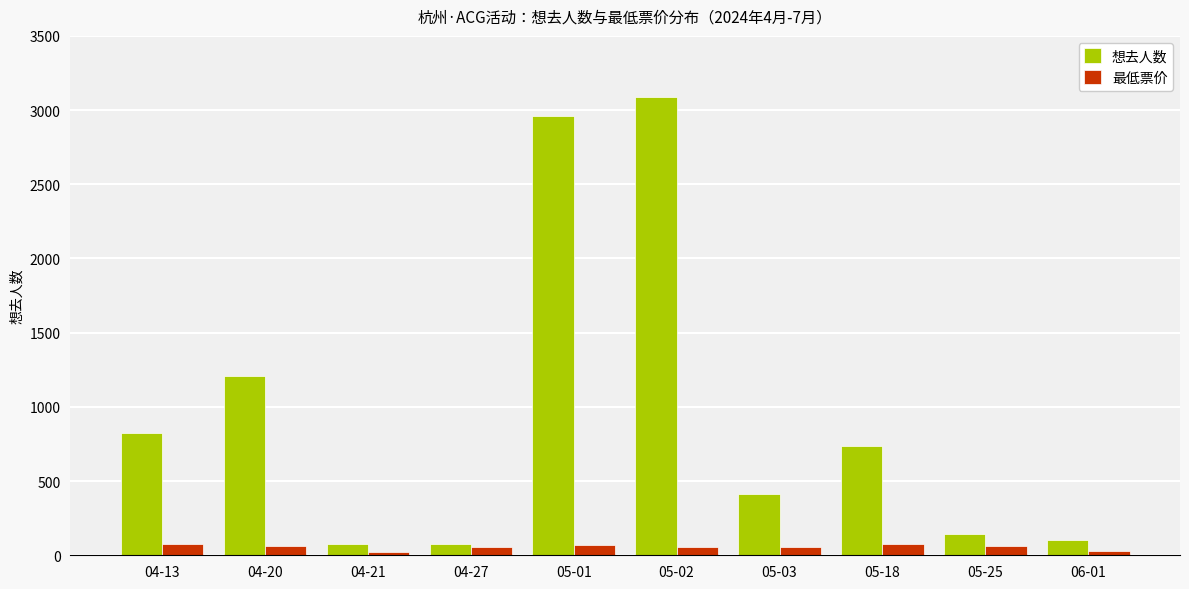

What is the label of the 1st bar from the right?

06-01